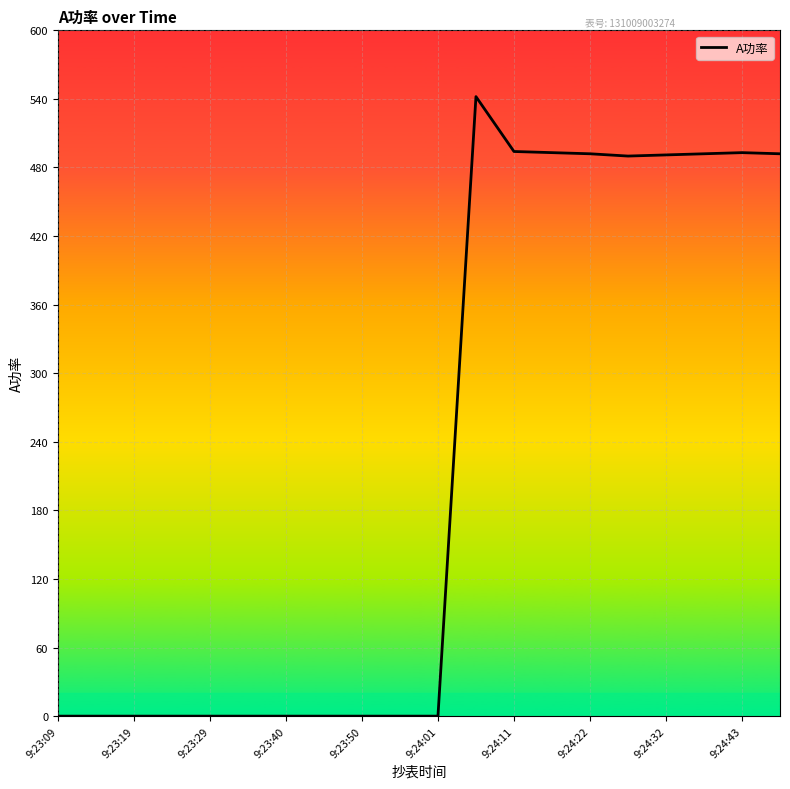

What is the difference between the maximum and minimum values?

542